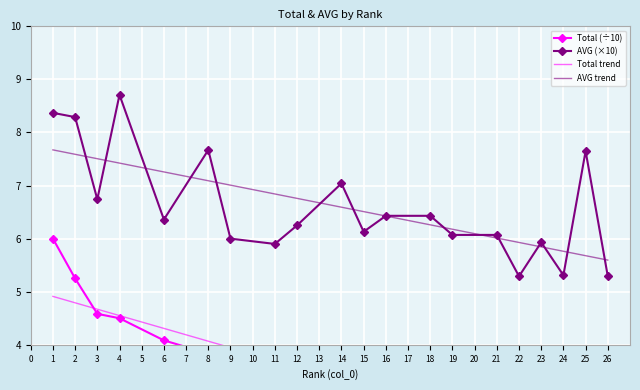

What is the lowest value of the AVG trend series?

5.6